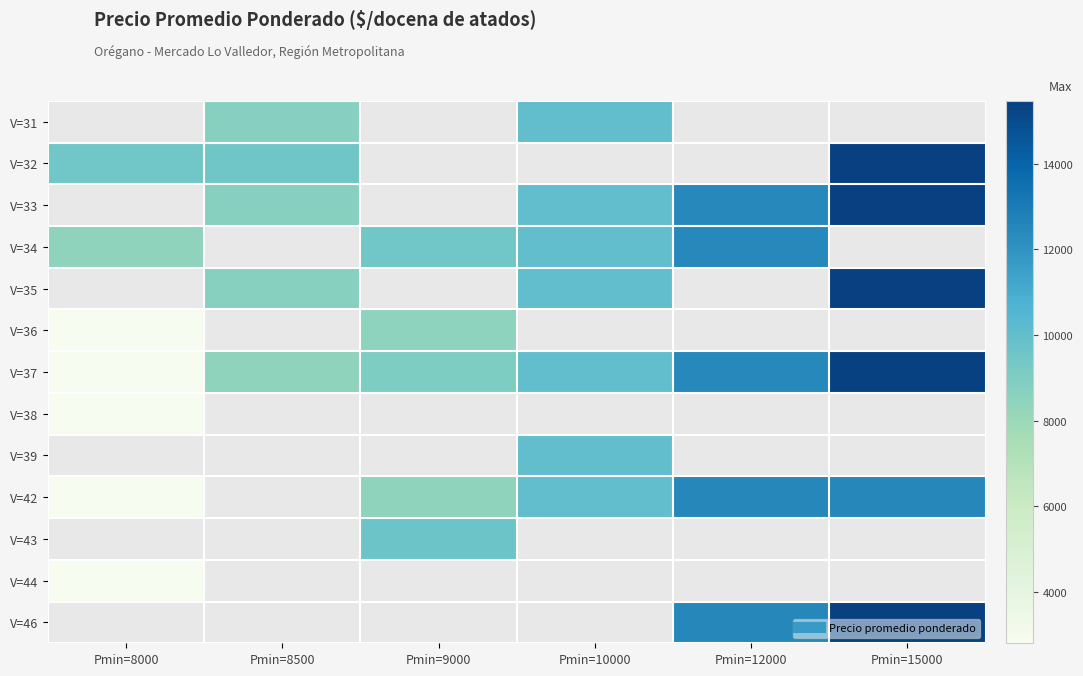

At which category does the chart reach its peak across all series?

Pmin=15000